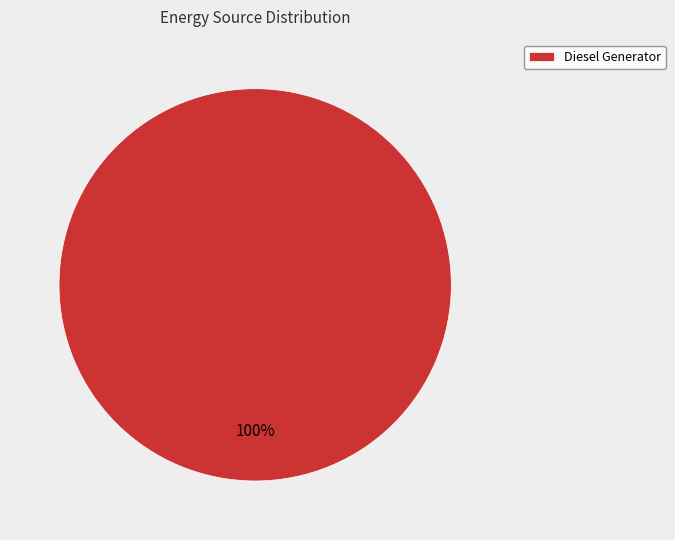

To the nearest percent, what percentage of the pie is Diesel Generator?

100%